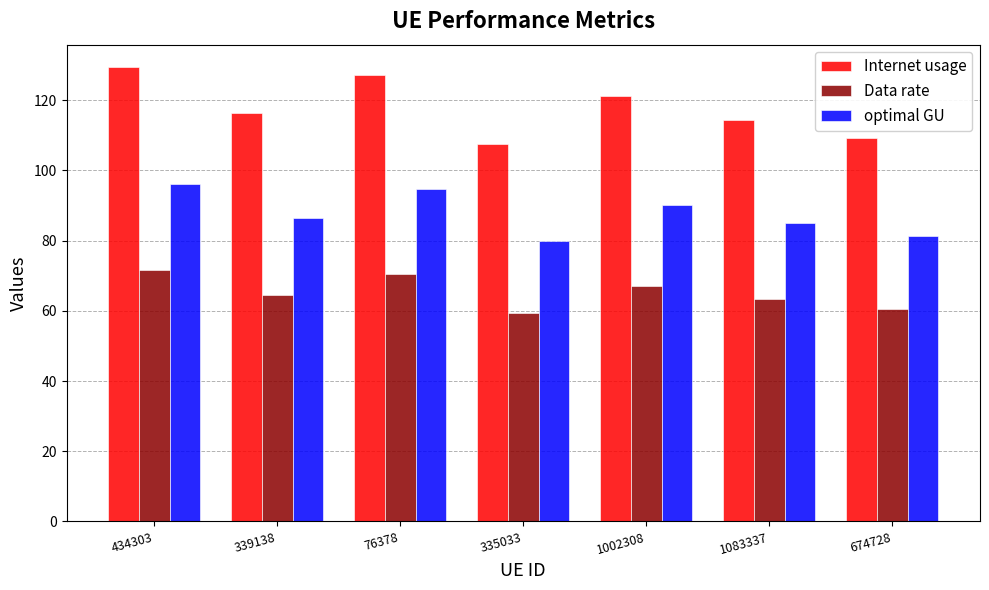

Where does the optimal GU series first go above 86?

434303